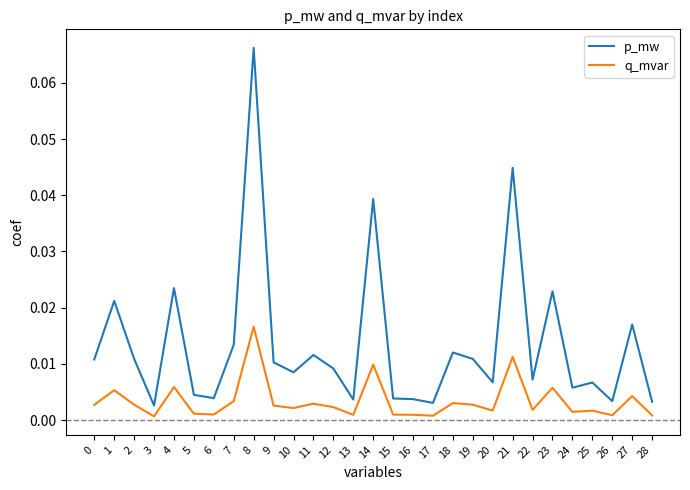

Which series has the widest spread of values?

p_mw